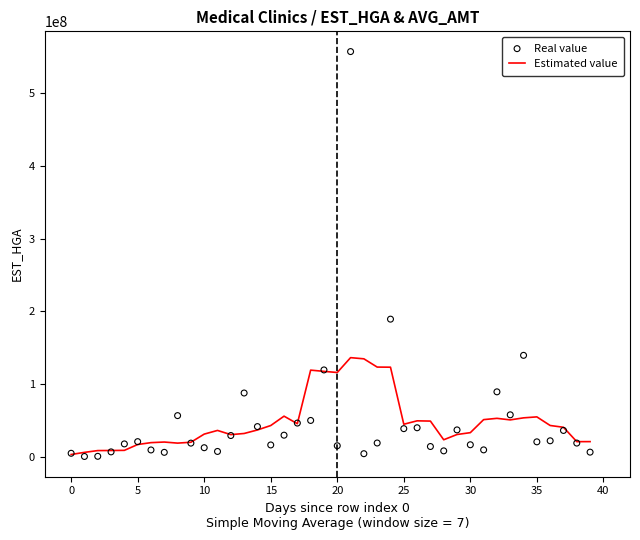

What are all the series names shown in the legend?

Estimated value, Real value